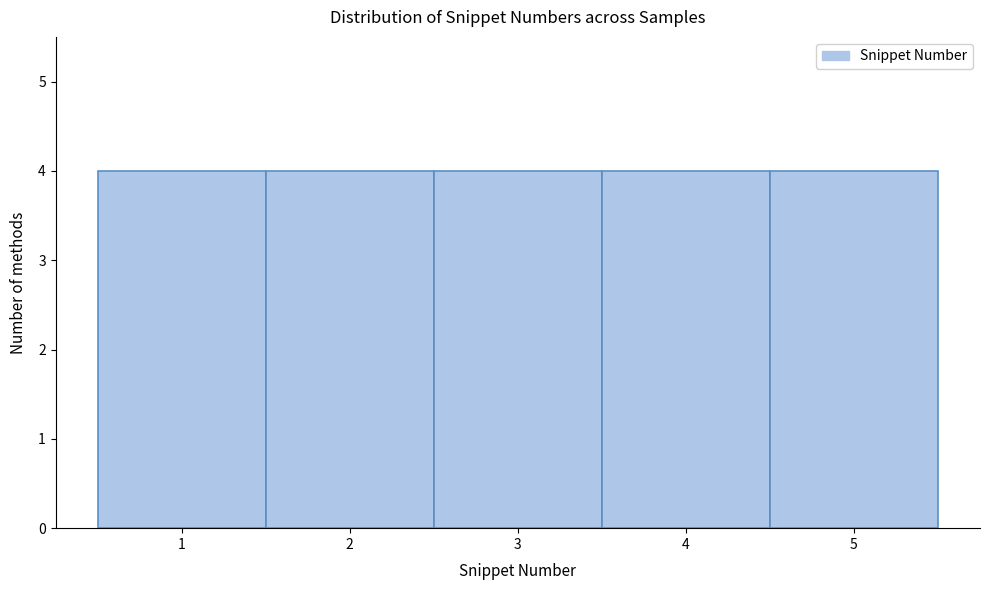

Reading left to right, list every bar in this chart as the range it spans on the x-axis followed by its height. The values are not printed on the chart, so give them approximately, as read against the axis.

0.5 to 1.5: 4
1.5 to 2.5: 4
2.5 to 3.5: 4
3.5 to 4.5: 4
4.5 to 5.5: 4